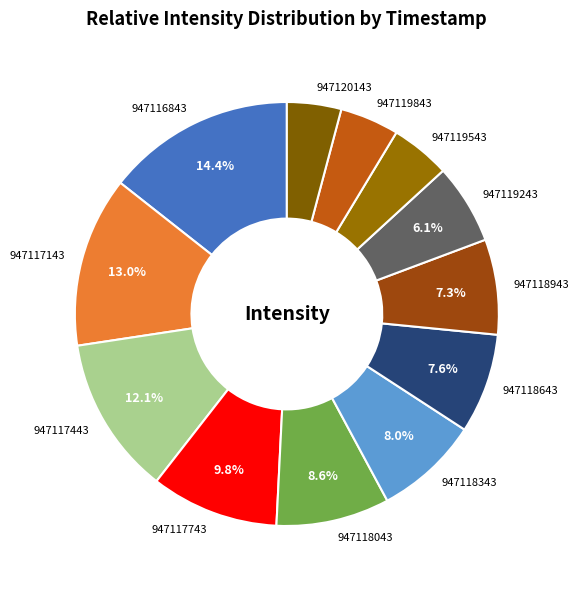

To the nearest percent, what percentage of the pie is 947120143?

4%